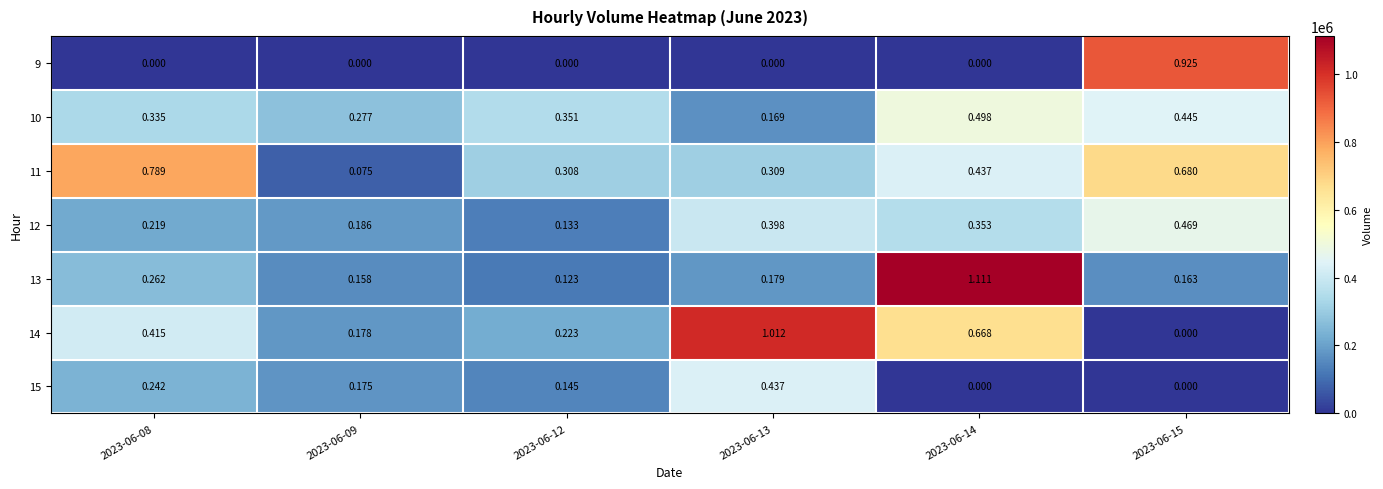

Is the value of 9 at 2023-06-15 greater than the value of 12 at 2023-06-14?

Yes